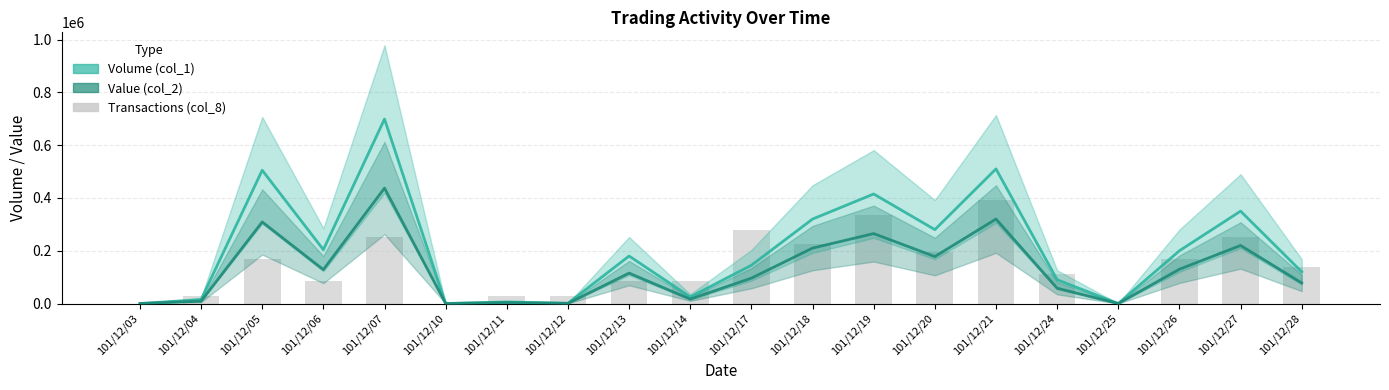

The value of Value (col_2) at 101/12/14 is 8537. True or false?

False